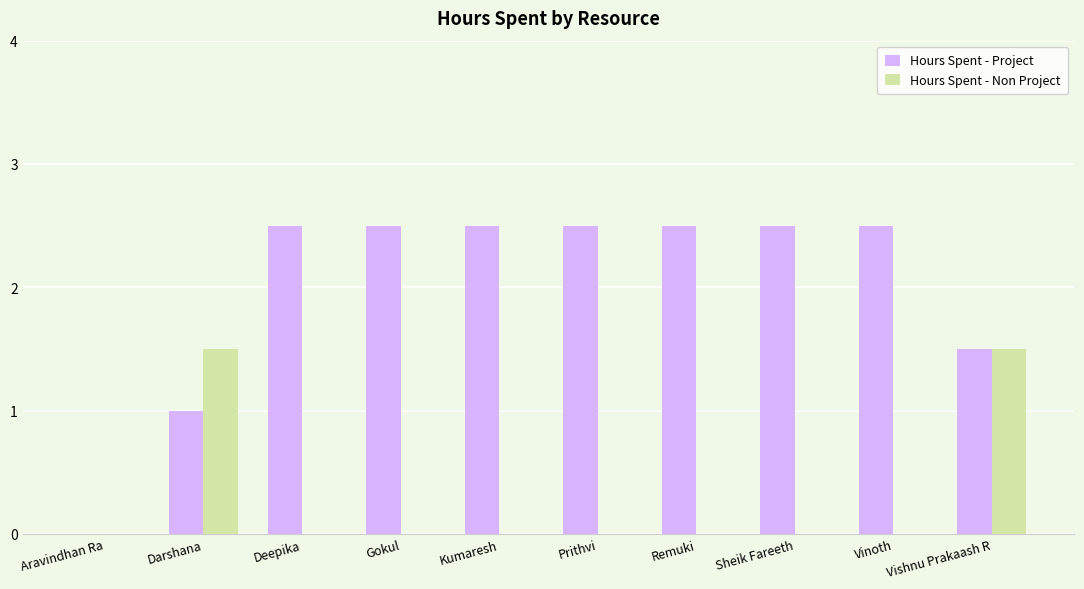

What is the spread (max minus min) of values at Vinoth?

2.5